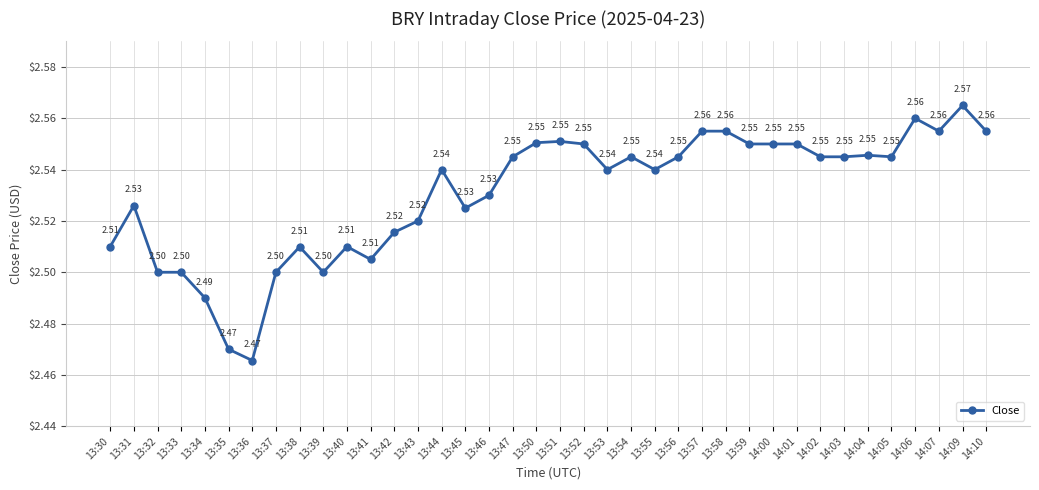

True or false: the data has more than 1 interior local peaks.

True